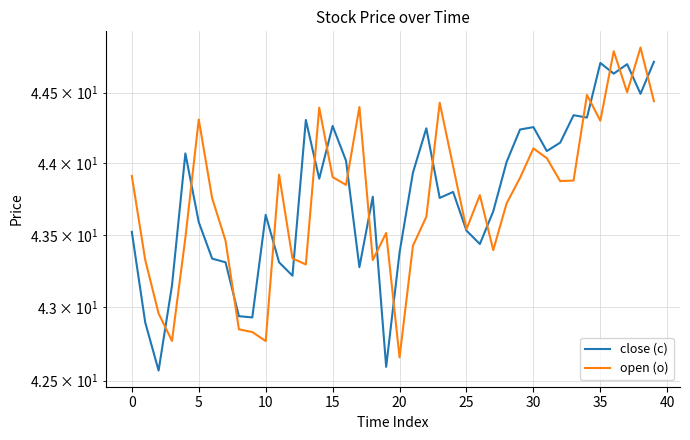

What is the lowest value of the open (o) series?

42.7